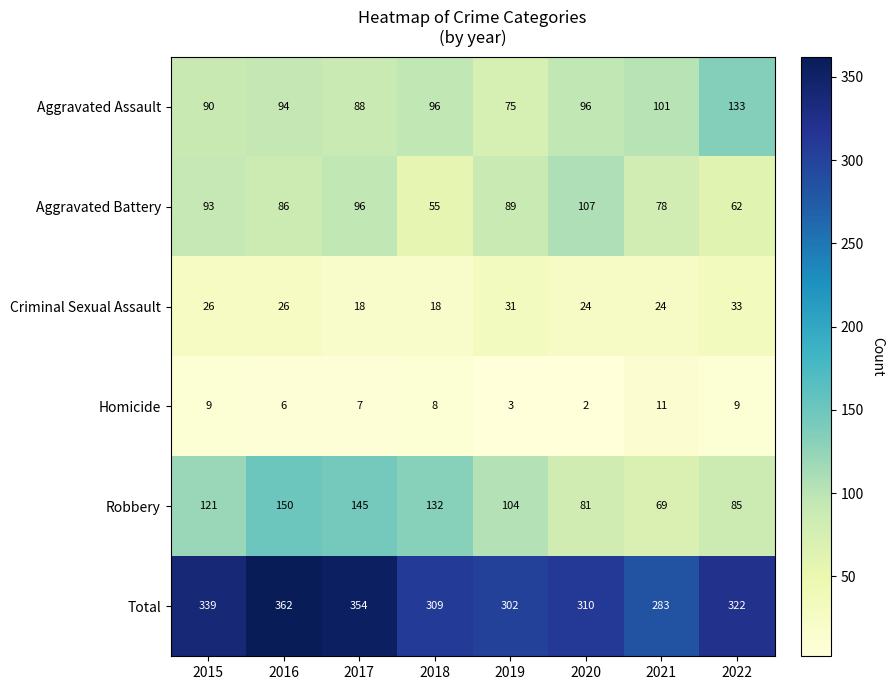

Rank the series by their maximum value, from lowest to highest.

Homicide, Criminal Sexual Assault, Aggravated Battery, Aggravated Assault, Robbery, Total